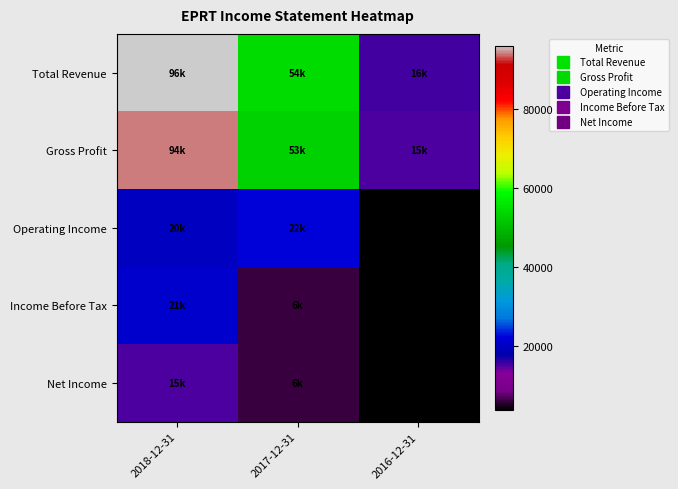

Which has a higher value, 2016-12-31 or 2017-12-31?

2017-12-31